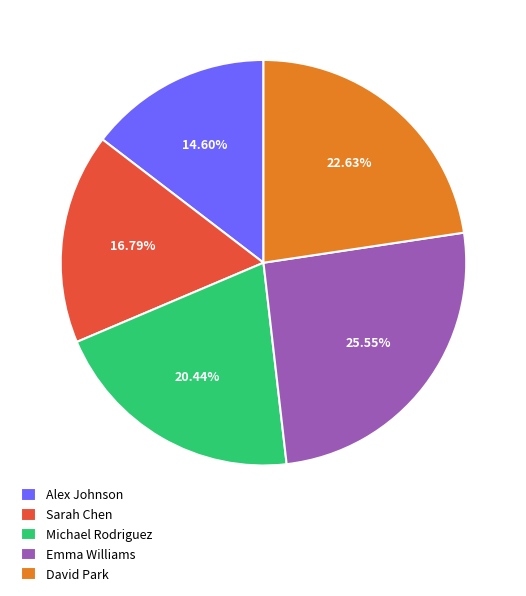

To the nearest percent, what portion does Emma Williams represent?

26%